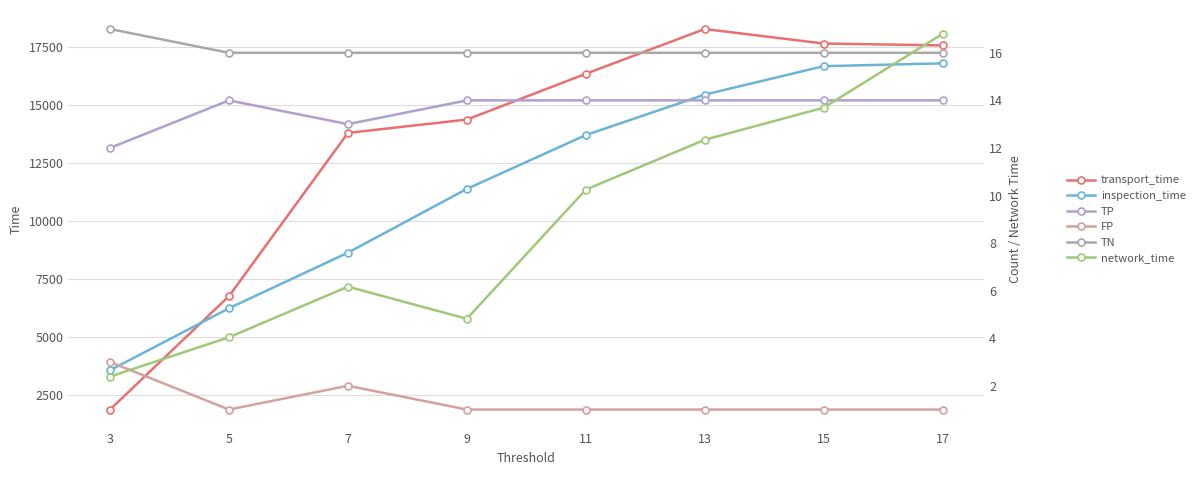

Rank the series by their maximum value, from highest to lowest.

transport_time, inspection_time, TN, network_time, TP, FP